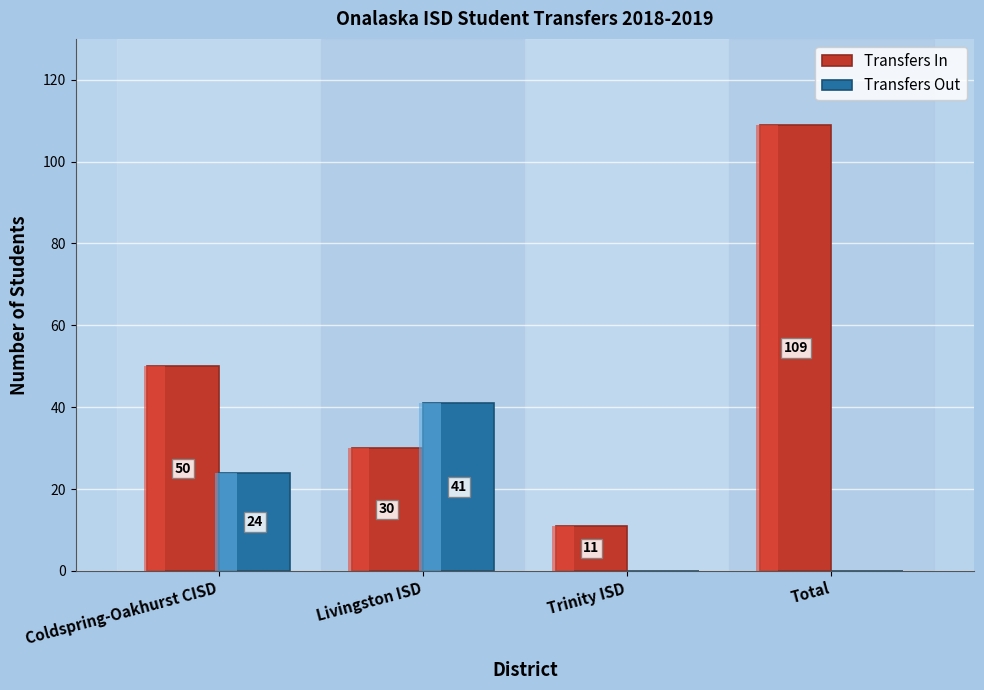

What is the value of the Transfers In bar at the 4th from the left?

109